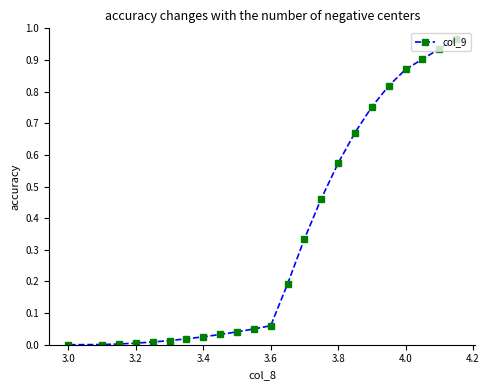

Between 3.8 and 3.0, which is larger?

3.8